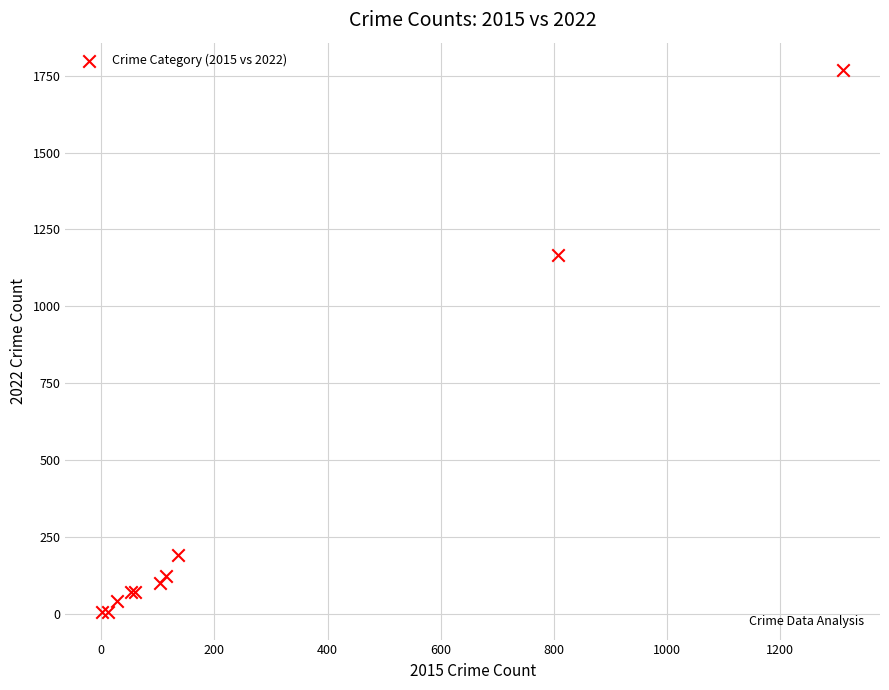

What Y value in the scatter plot is closest to 886?

1166